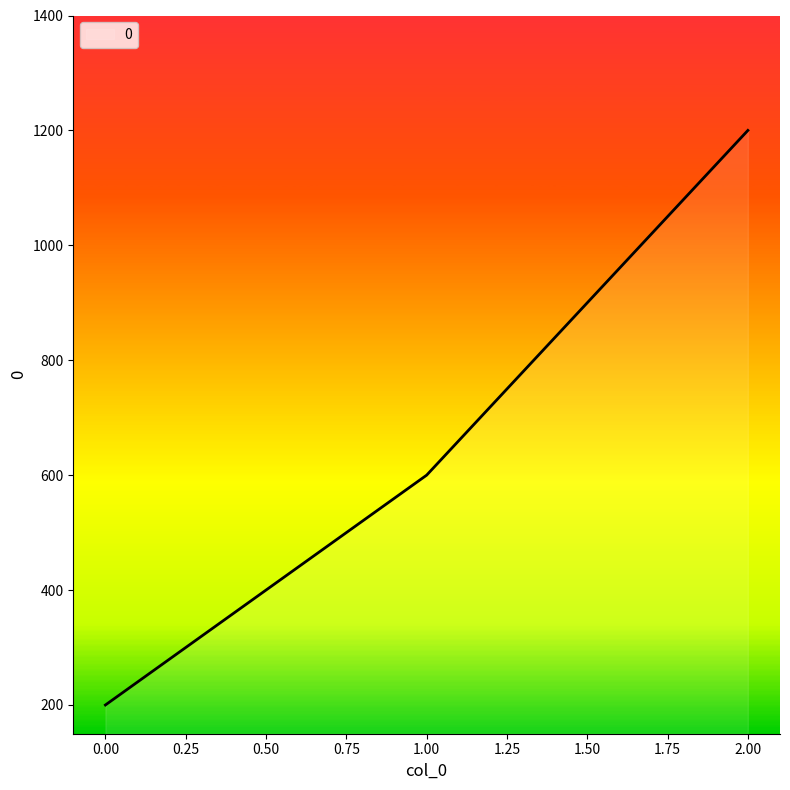

What is the difference between the maximum and minimum values?

1000